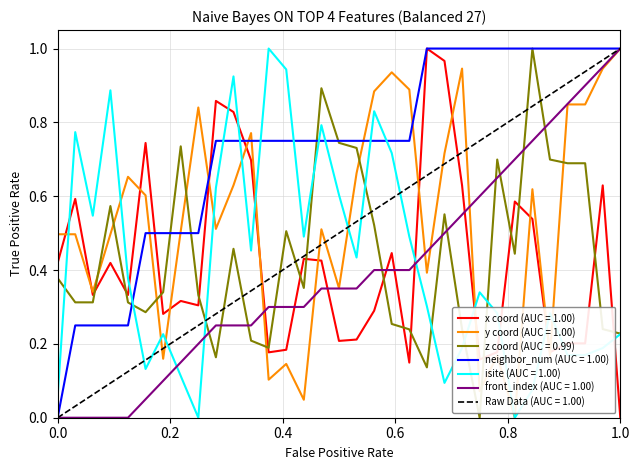

Does the chart display data point markers on the line(s)?

No